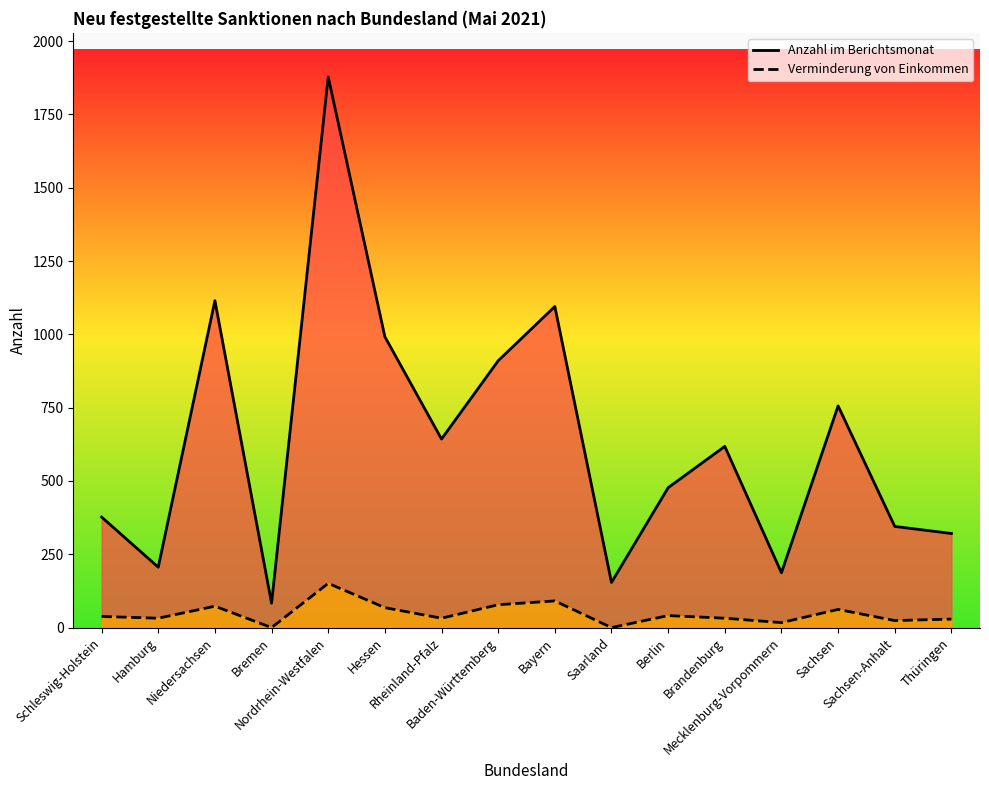

What position from the left is Brandenburg?

12